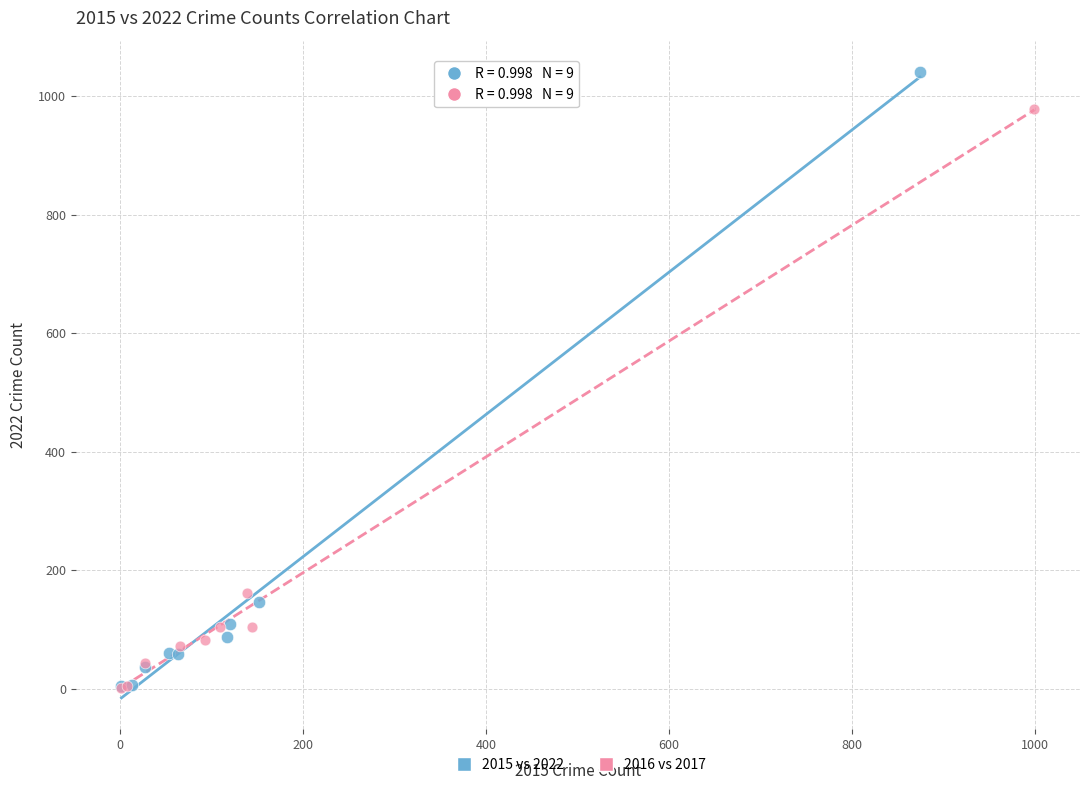

Which series has the widest spread of Y values?

2015 vs 2022